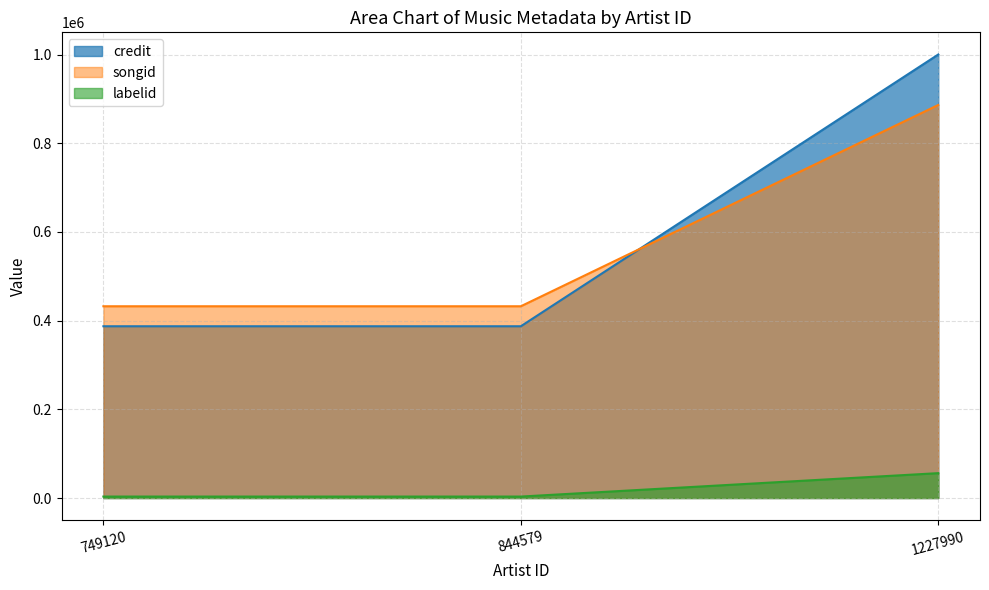

Read the credit value at 844579.

387276.0